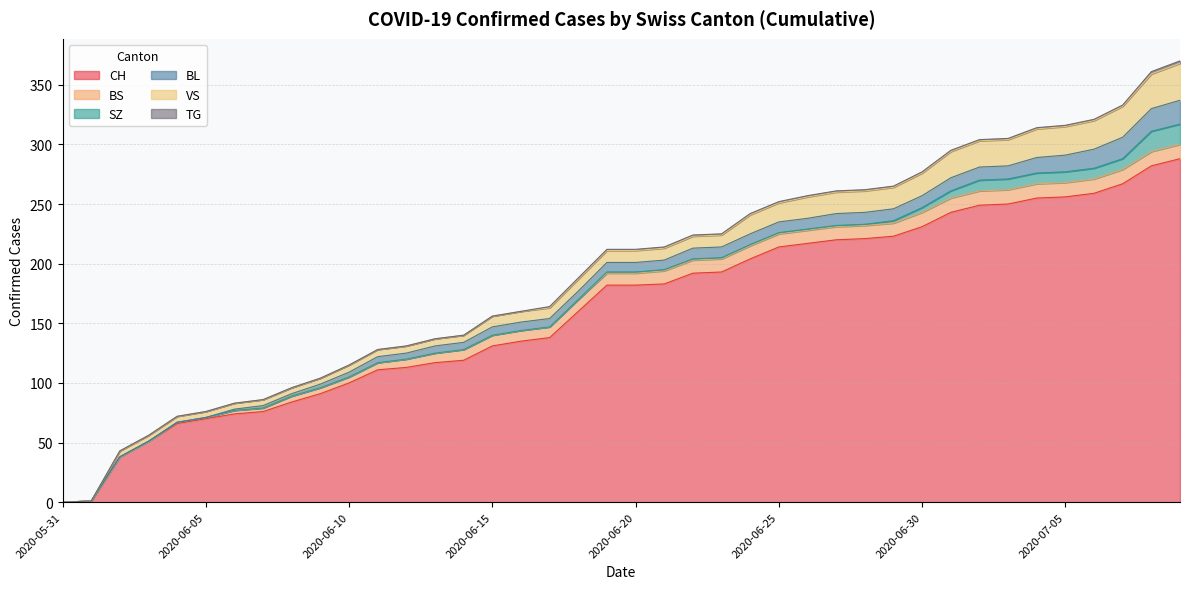

Which series has the largest total across all categories?

CH